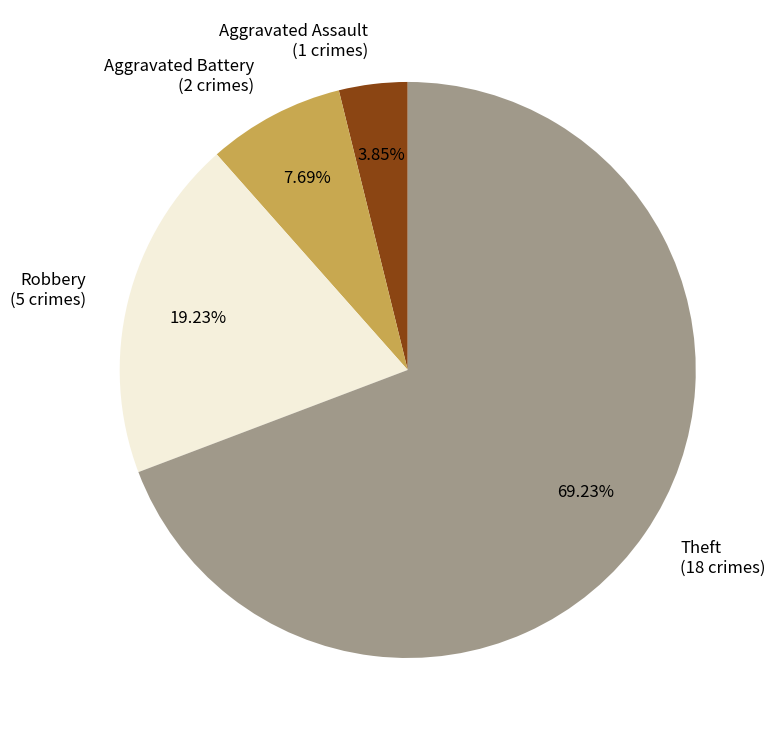

How many slices are in this pie chart?

4